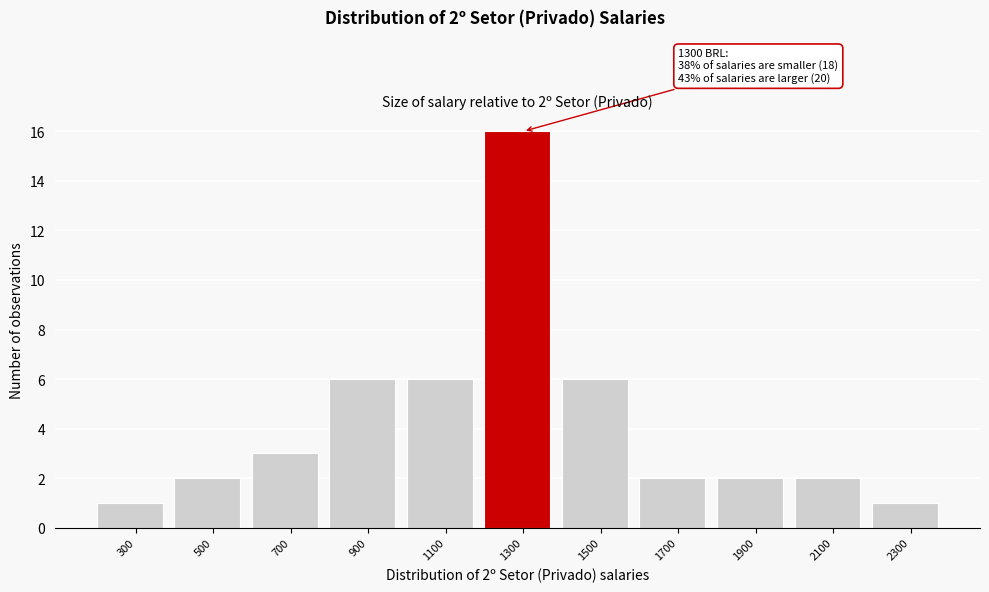

Reading left to right, what are all the values shown in this chart?

1	2	3	6	6	16	6	2	2	2	1